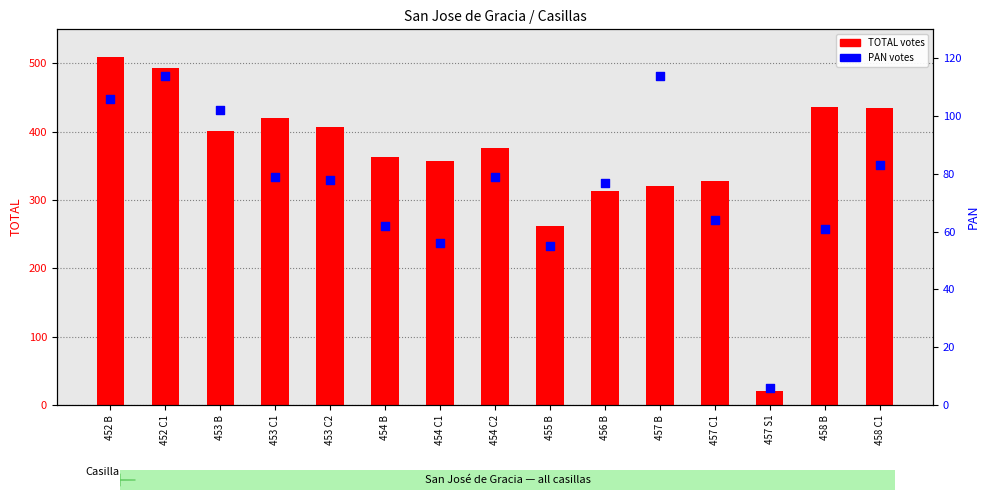

What is the total value across all series at 454 C1?

413